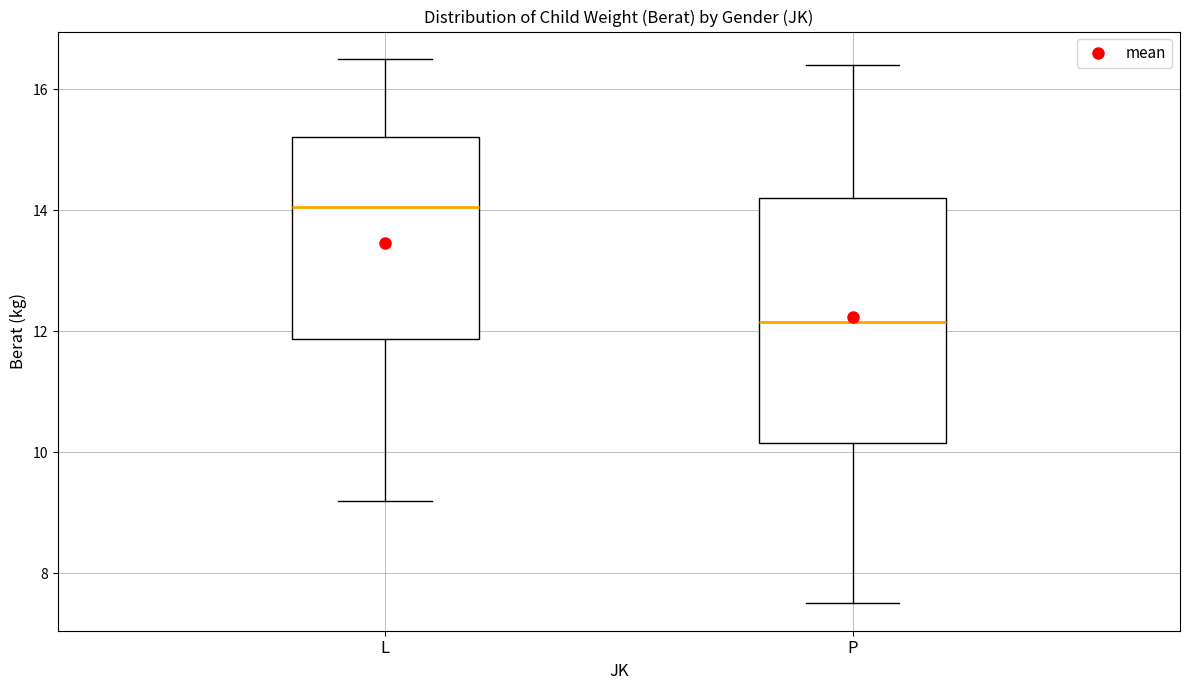

Which box has the lowest median line?

P